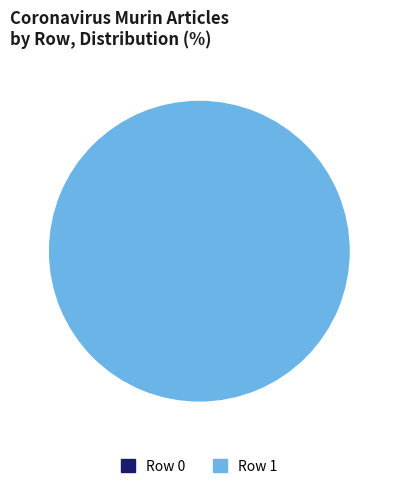

To the nearest percent, what is the combined percentage of Row 0 and Row 1?

100%